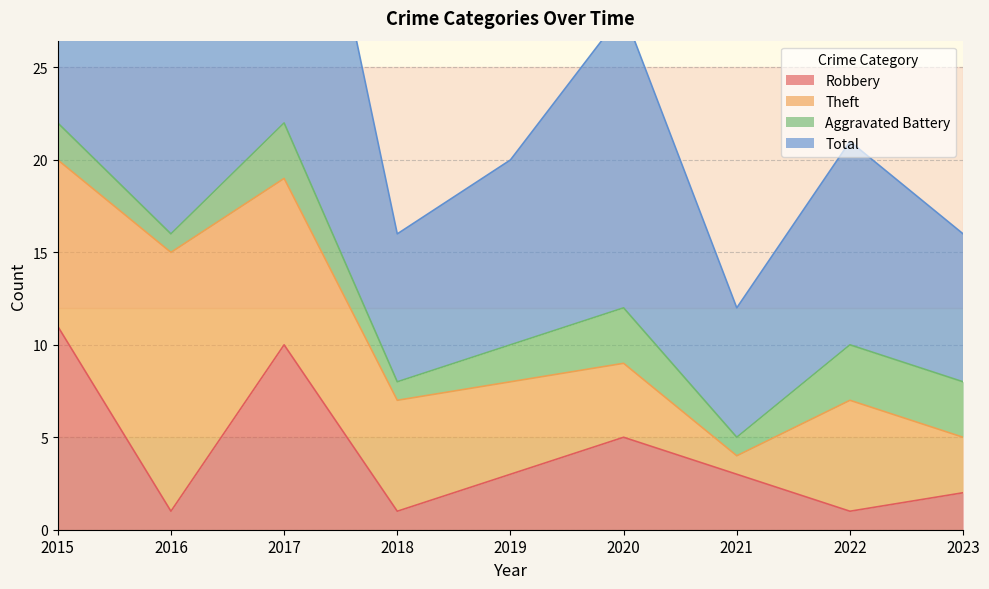

At which label is Robbery closest to 6?

2020